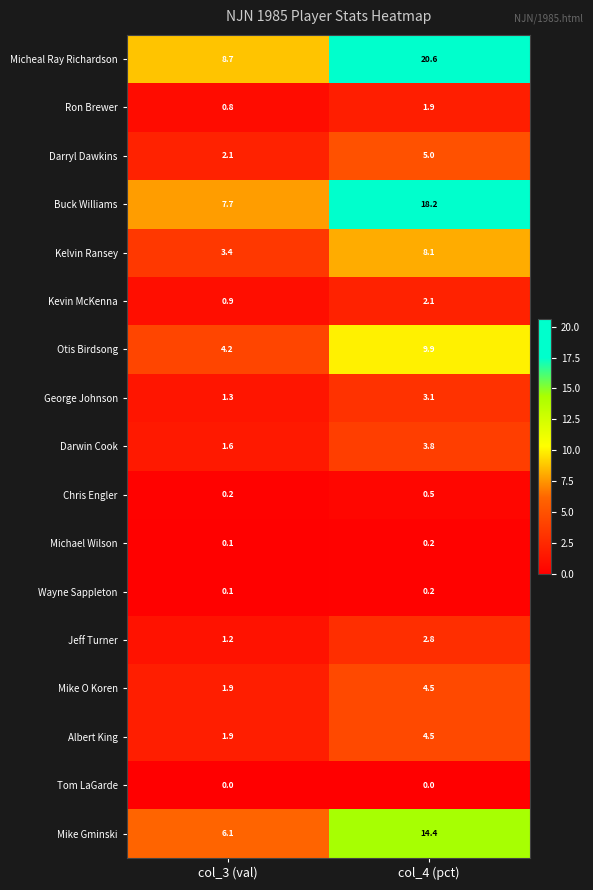

Which series has the largest total across all categories?

Micheal Ray Richardson